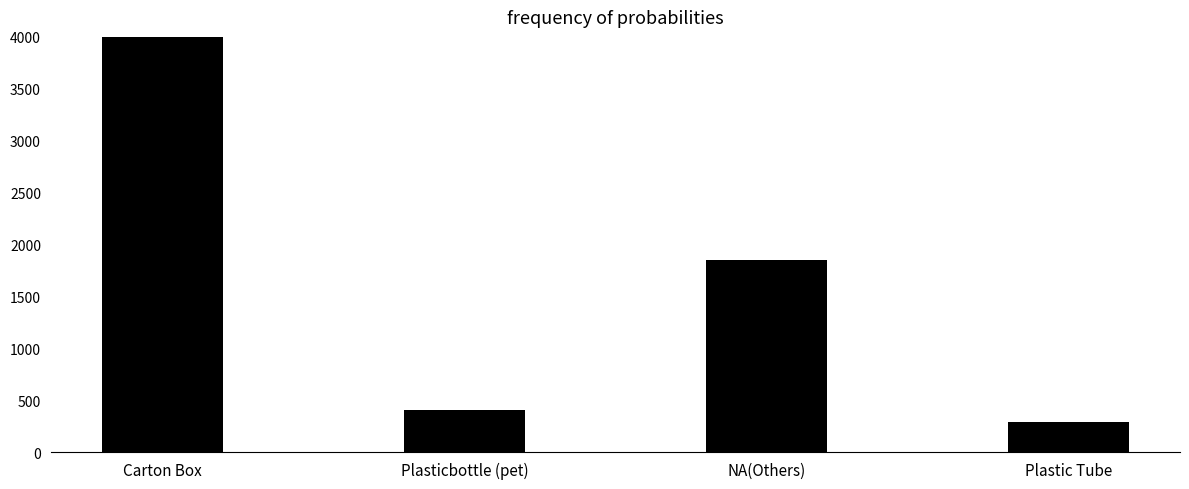

How many data points are above 1852?

1